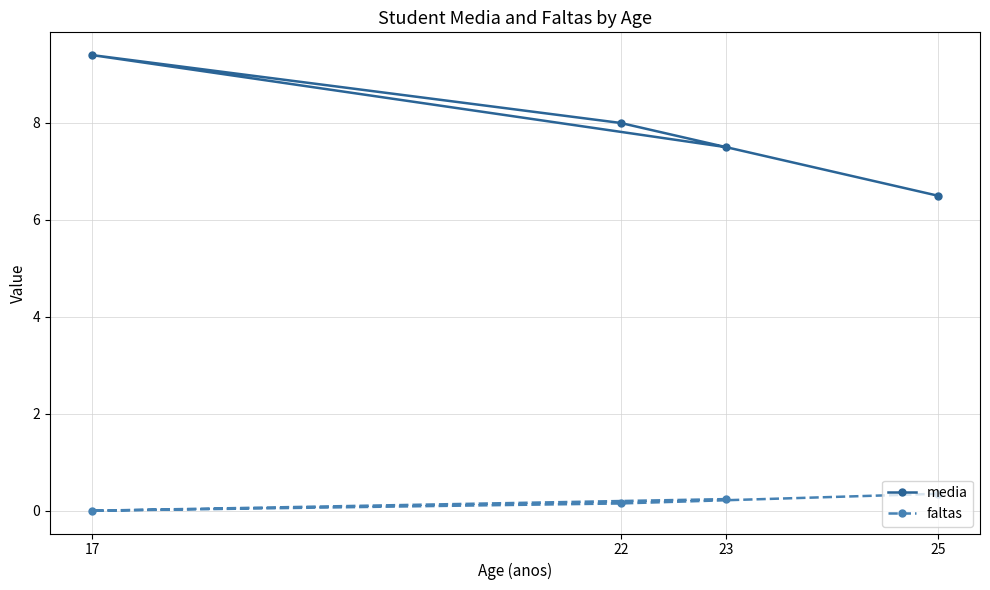

Is it true that media equals 9.4 at 17?

True